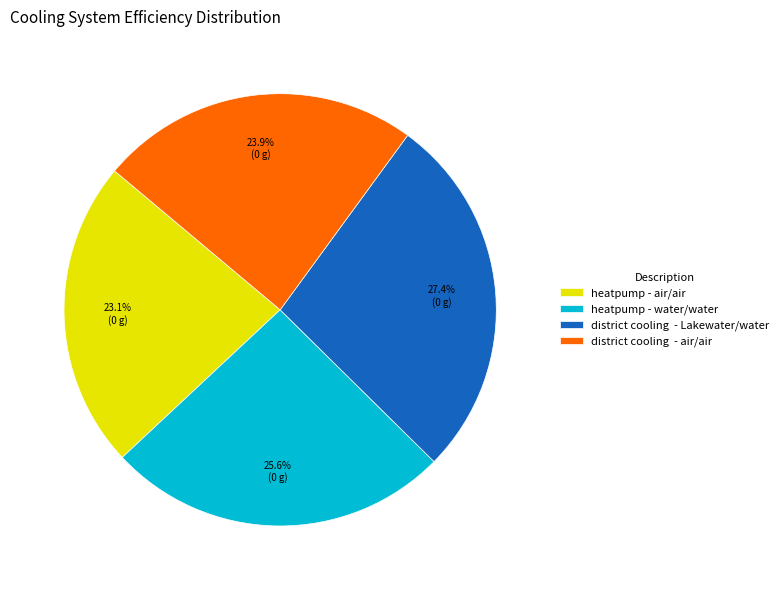

What is the smallest slice in the pie chart?

heatpump - air/air